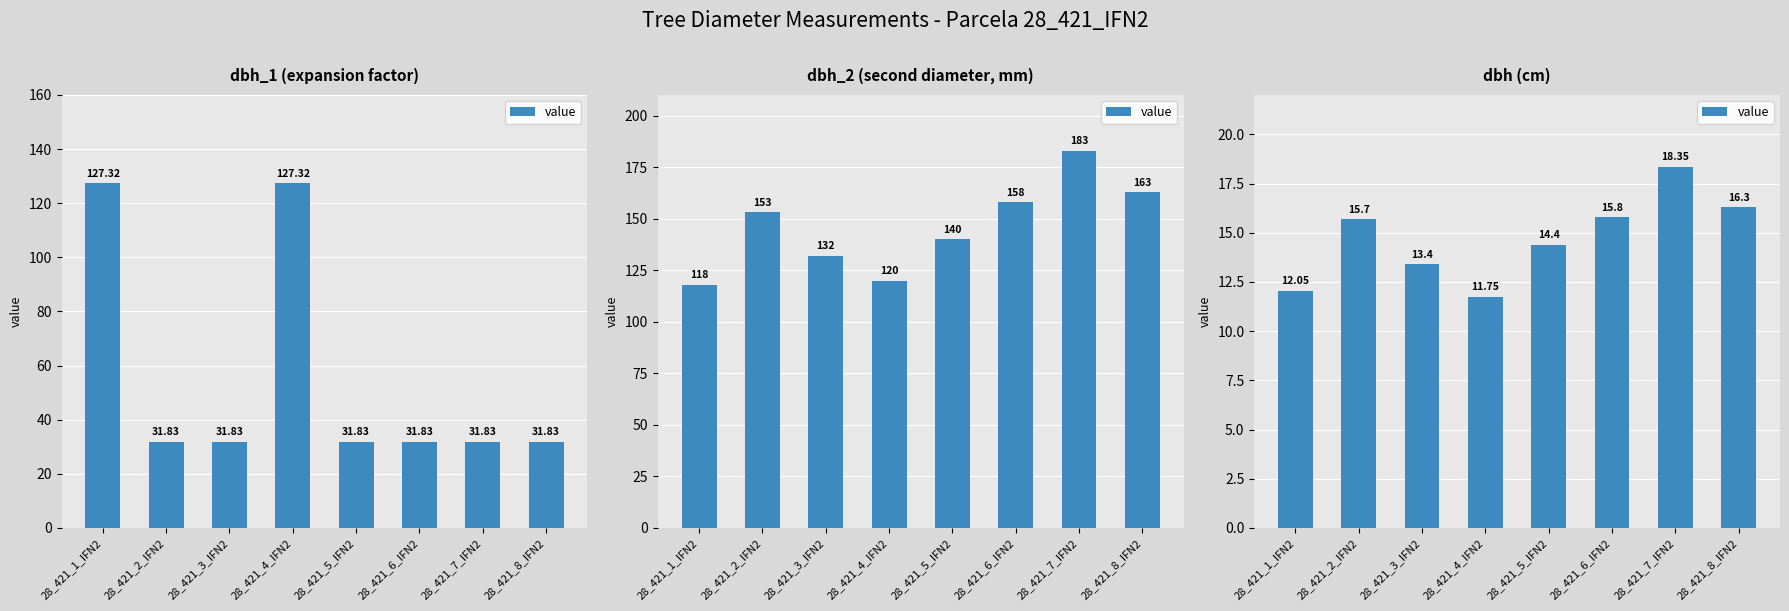

List the labels in order of value, largest first.

28_421_7_IFN2, 28_421_8_IFN2, 28_421_6_IFN2, 28_421_2_IFN2, 28_421_5_IFN2, 28_421_3_IFN2, 28_421_1_IFN2, 28_421_4_IFN2